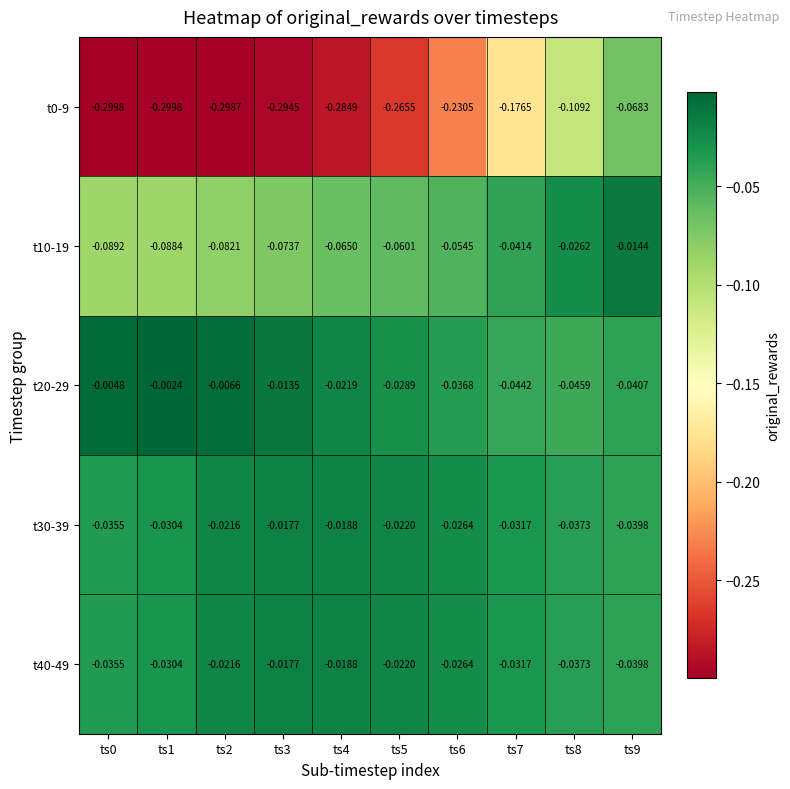

At which category is the sum across all series the highest?

ts9